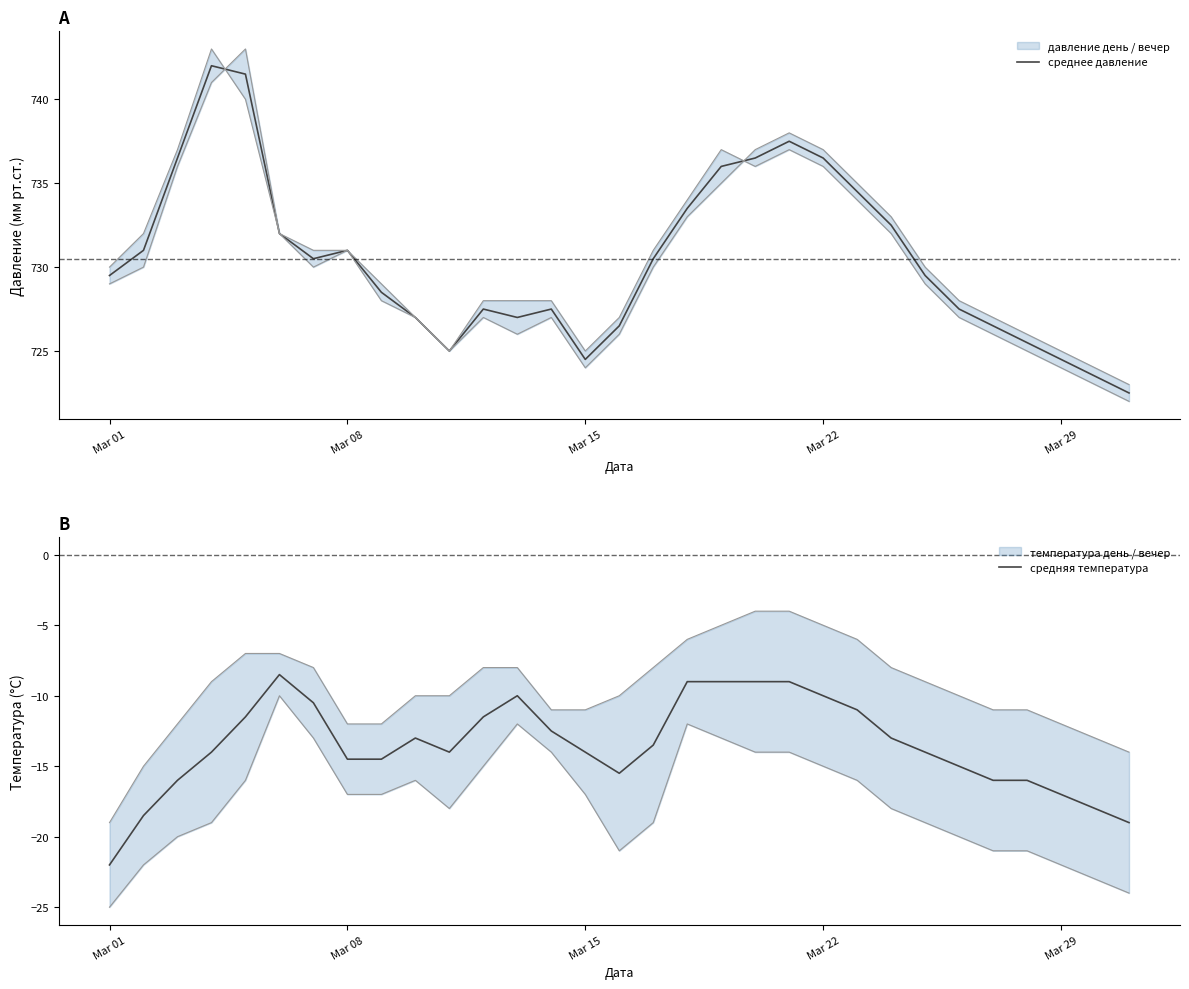

What is the highest value of the среднее давление series?

742.0